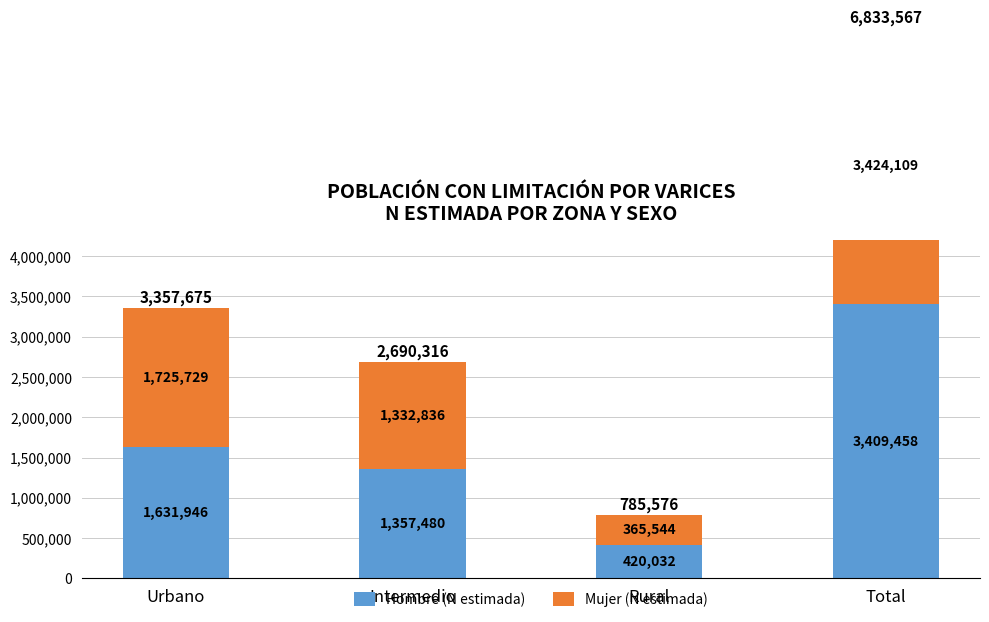

Read the Mujer (N estimada) value at Rural.

365544